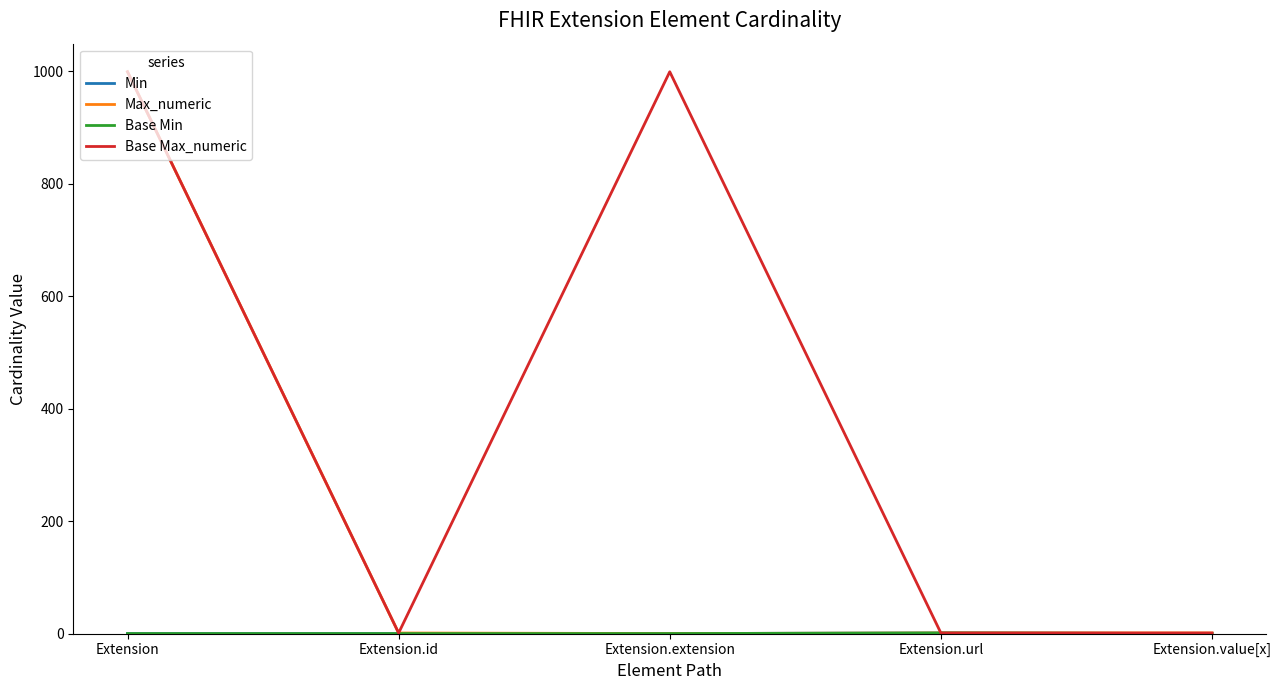

Does the chart have visible grid lines?

No